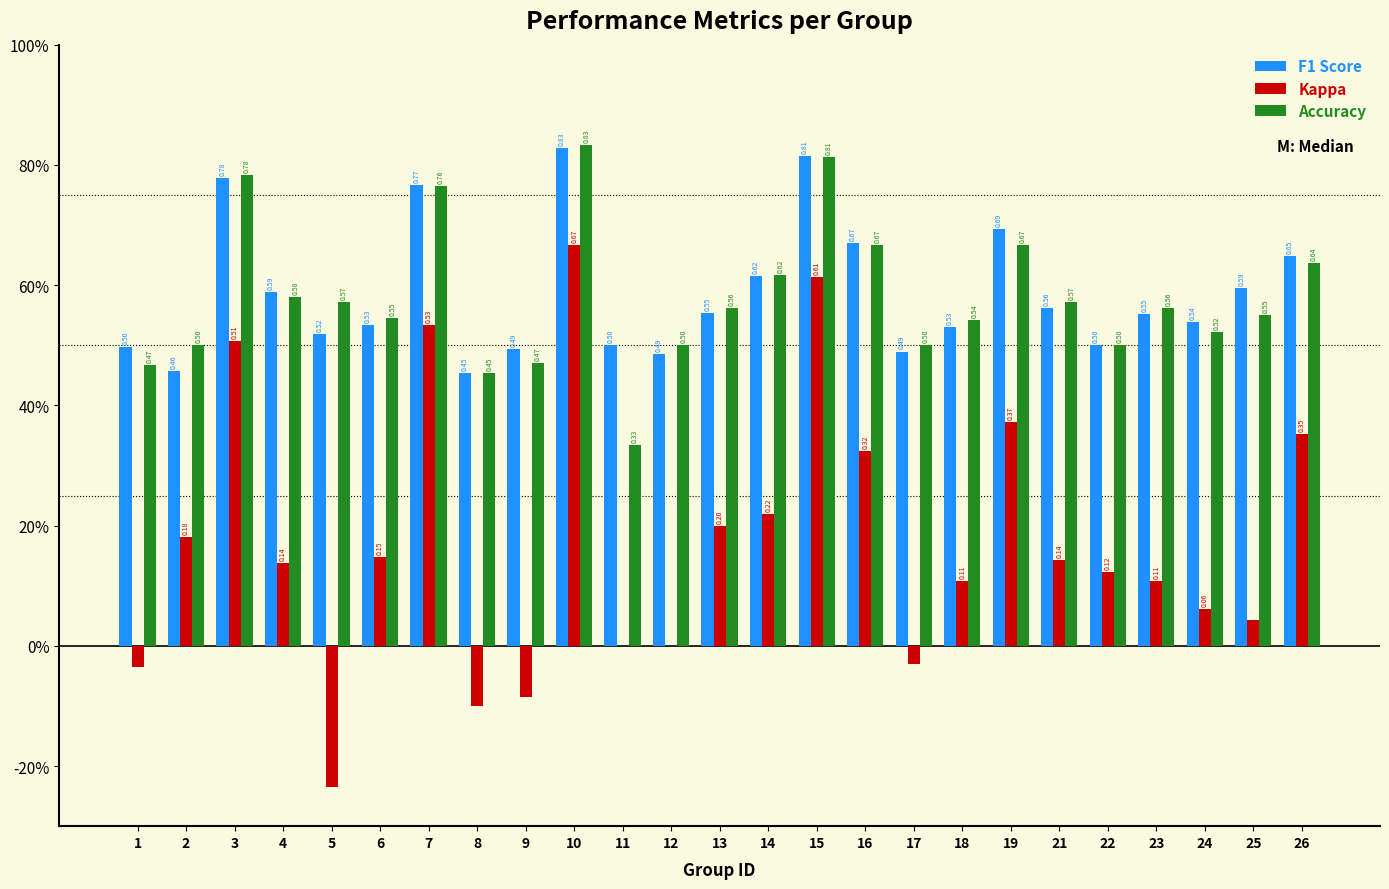

Are the bars grouped side by side (vs. stacked)?

Yes